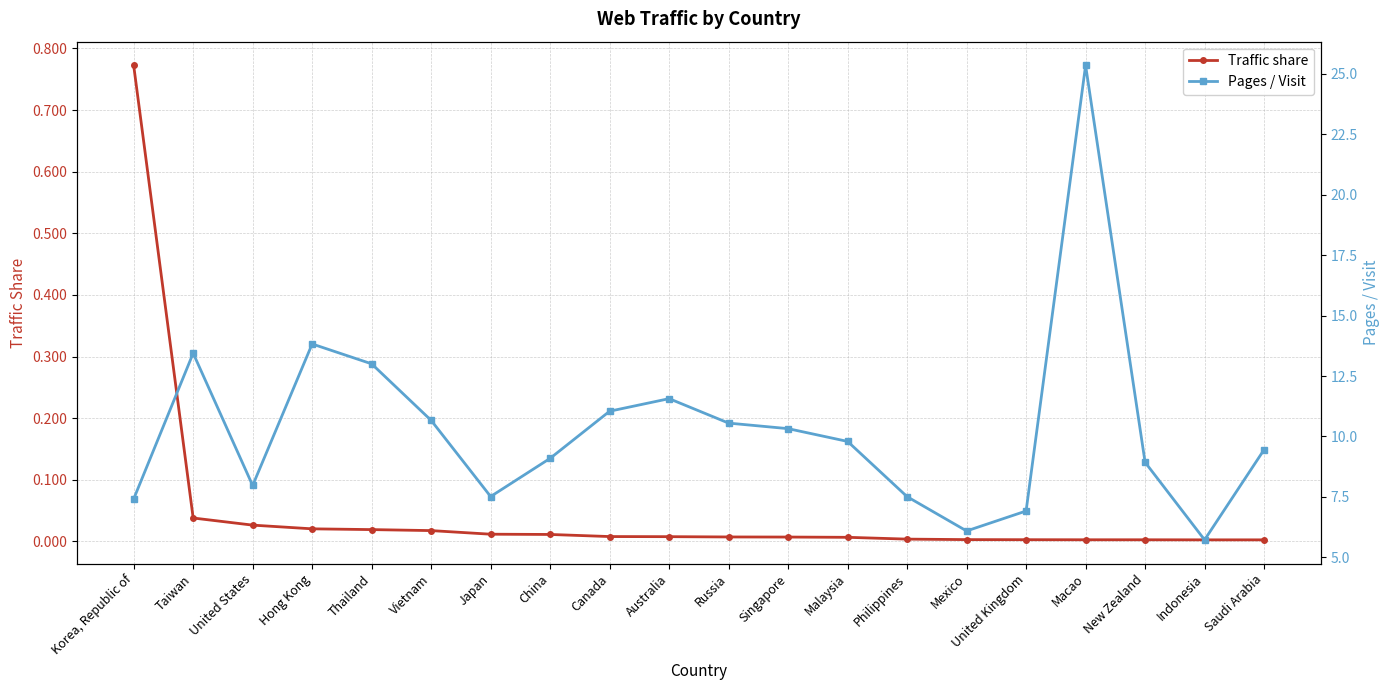

Is this an area chart (filled region under the line)?

No